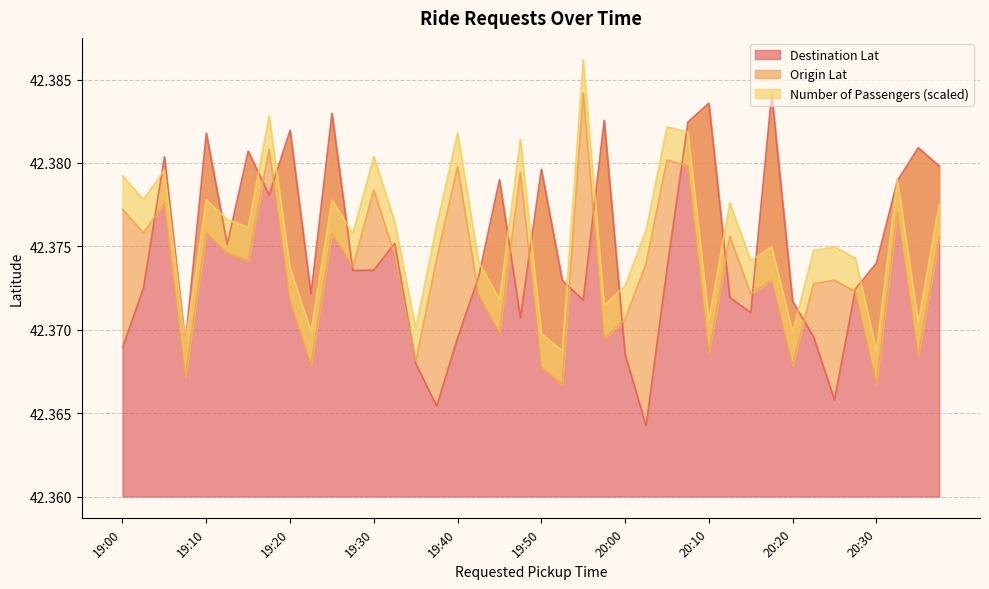

Where do Destination Lat and Origin Lat first cross each other?

19:00 and 19:05